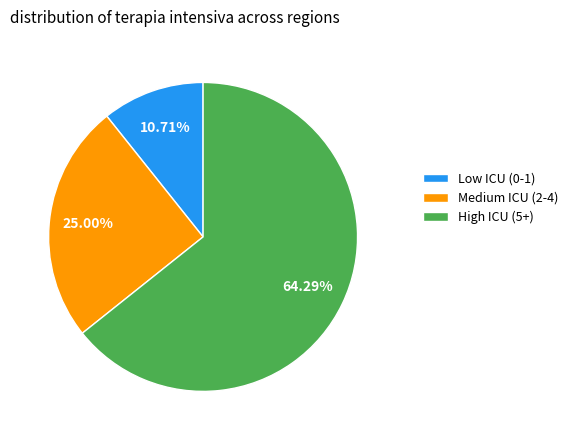

Rank the categories by value from highest to lowest.

High ICU (5+), Medium ICU (2-4), Low ICU (0-1)